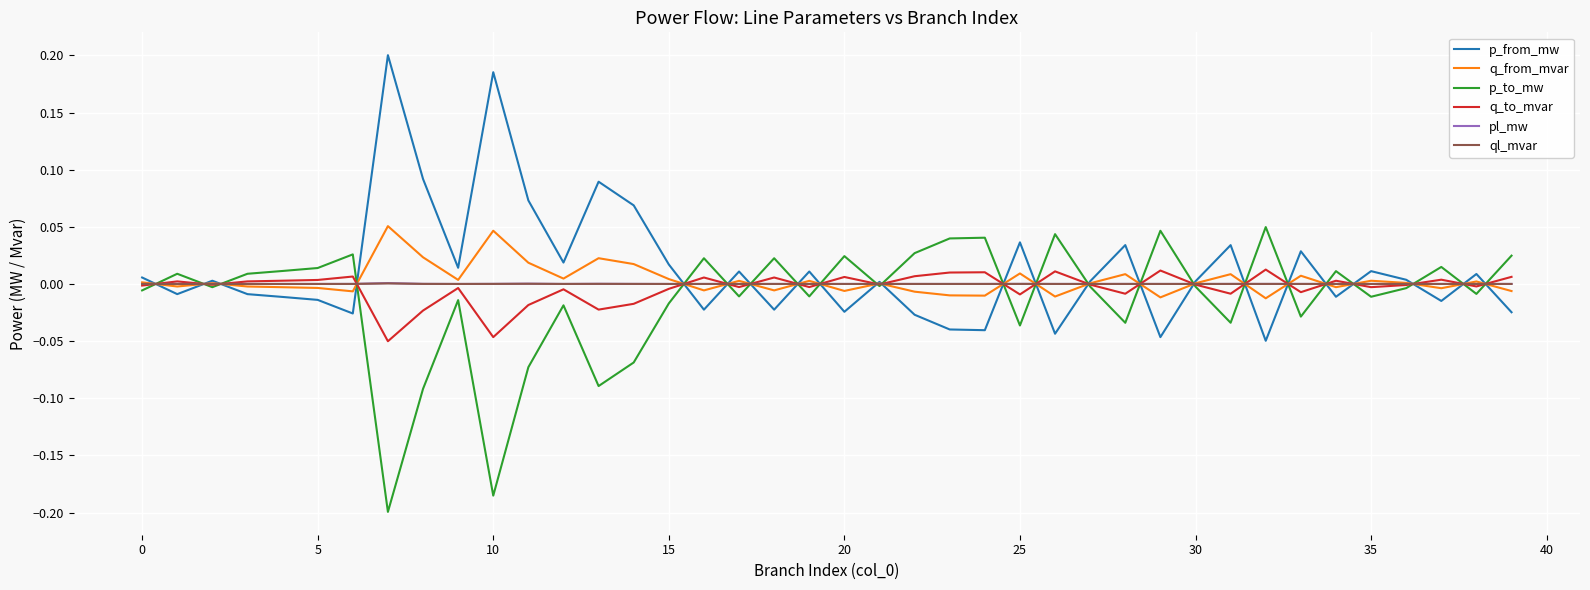

How many lines are shown in the chart?

6